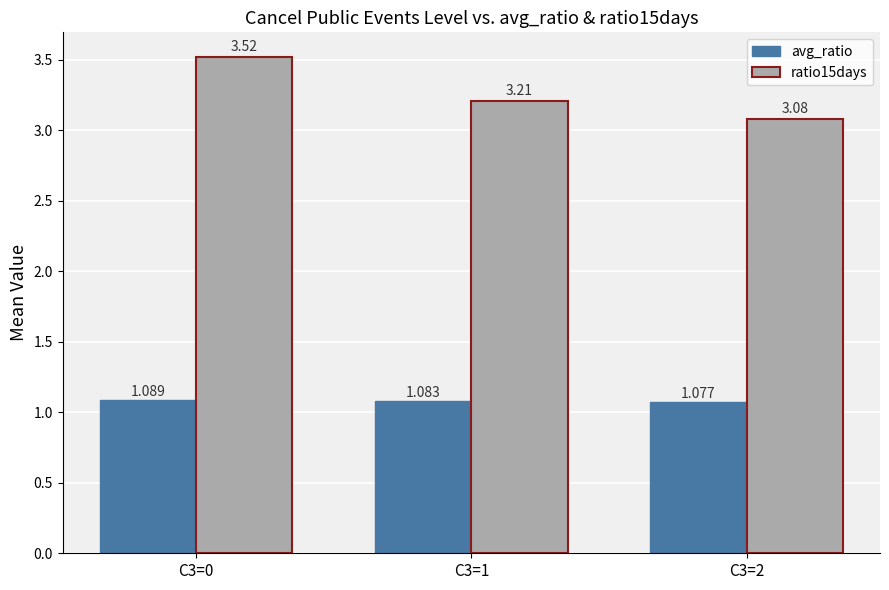

Is the value of ratio15days at C3=0 greater than the value of avg_ratio at C3=2?

Yes